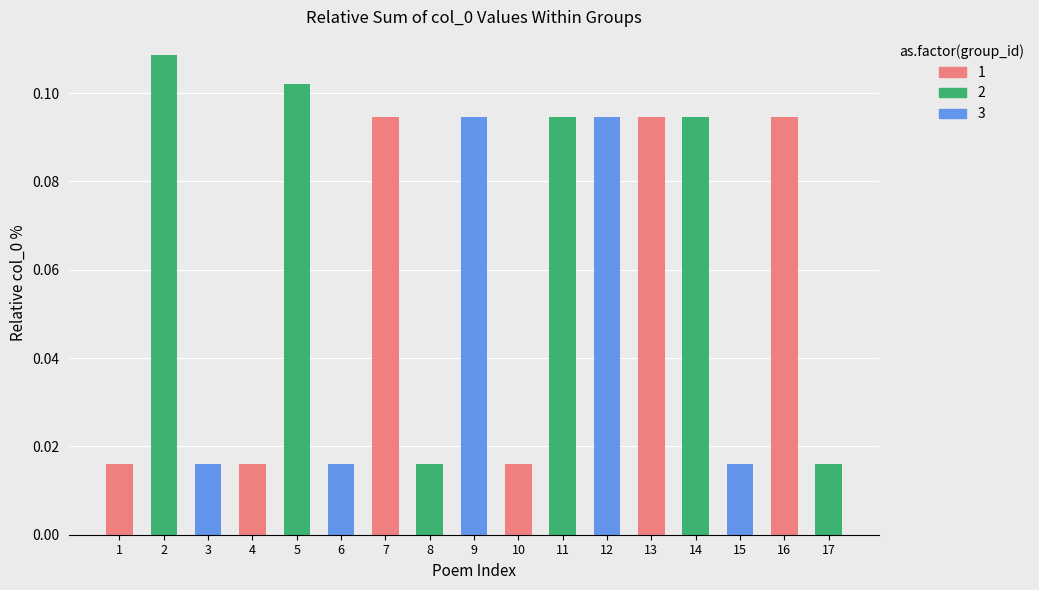

What is the difference between the second highest and second lowest values?

0.1